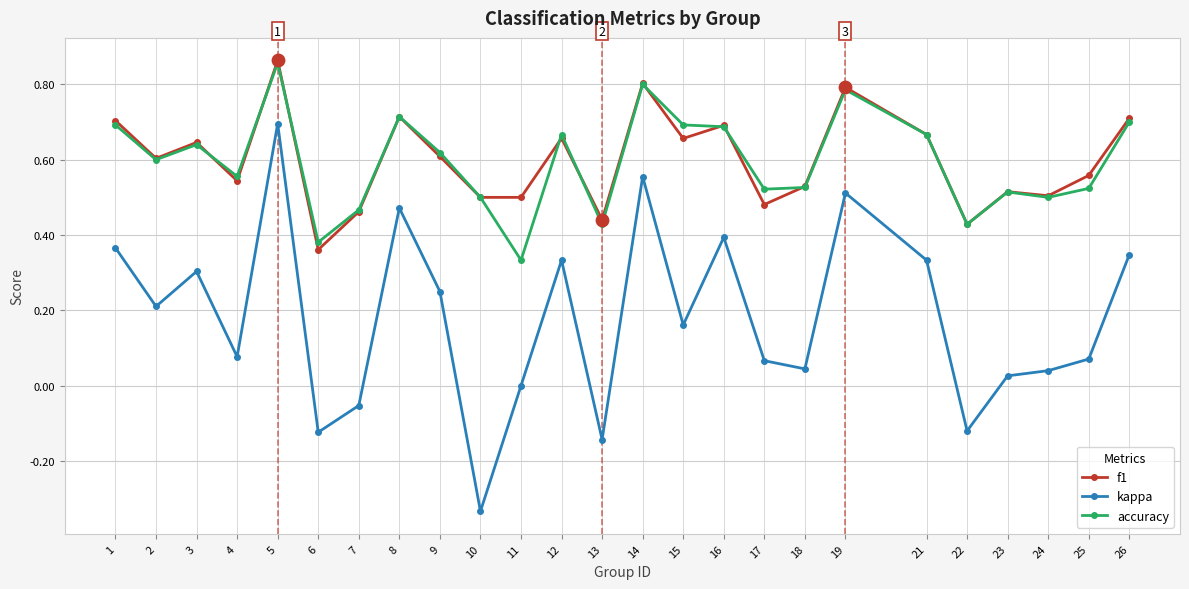

At which category is the sum across all series the highest?

5